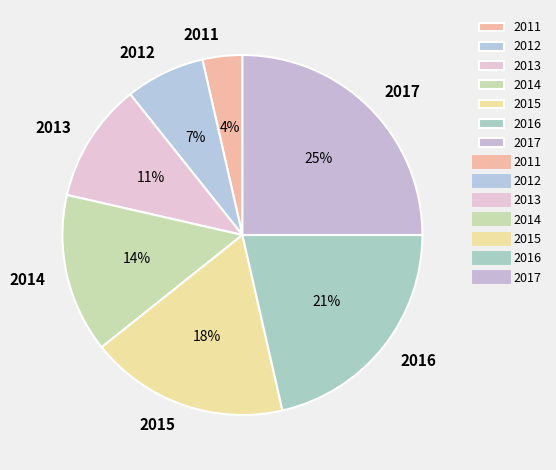

Which slice is the largest?

2017